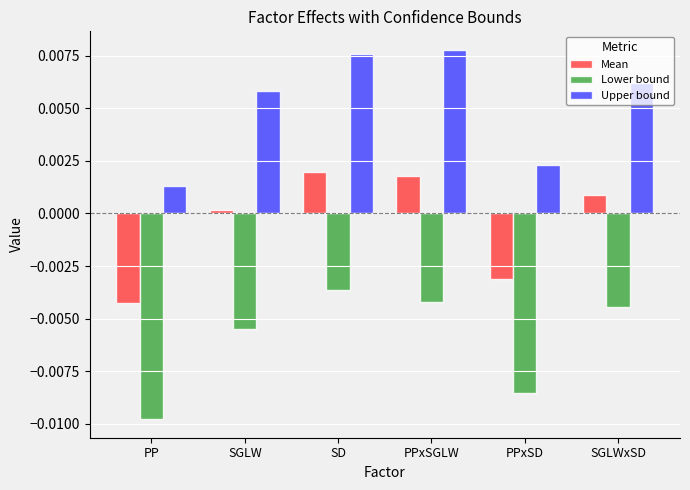

What is the label of the 3rd bar from the right?

PPxSGLW